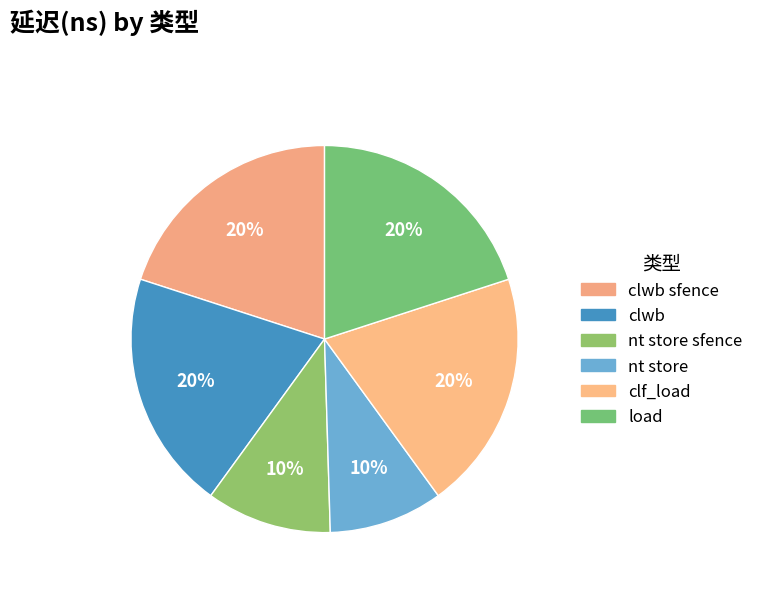

How many slices are in this pie chart?

6